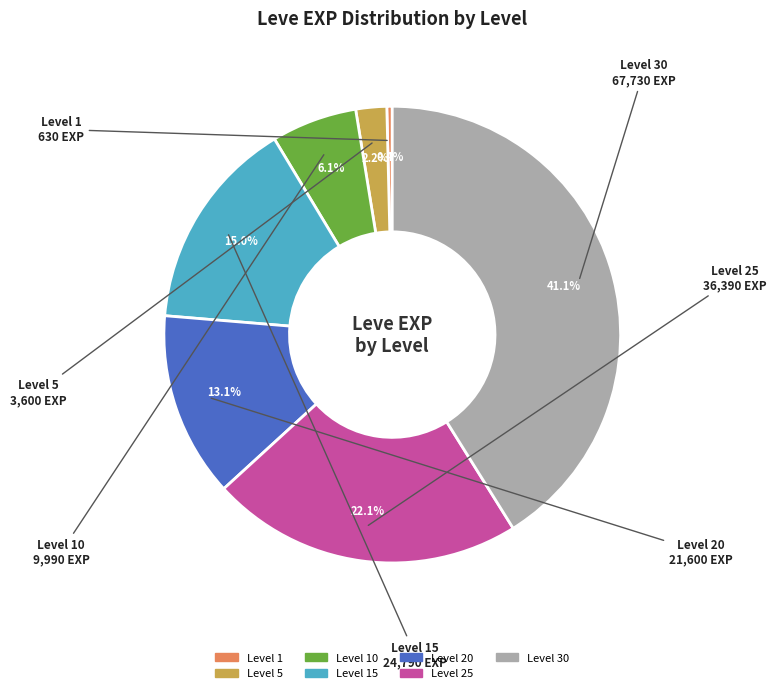

Is the sum of Level 15 and Level 20 greater than half?

No